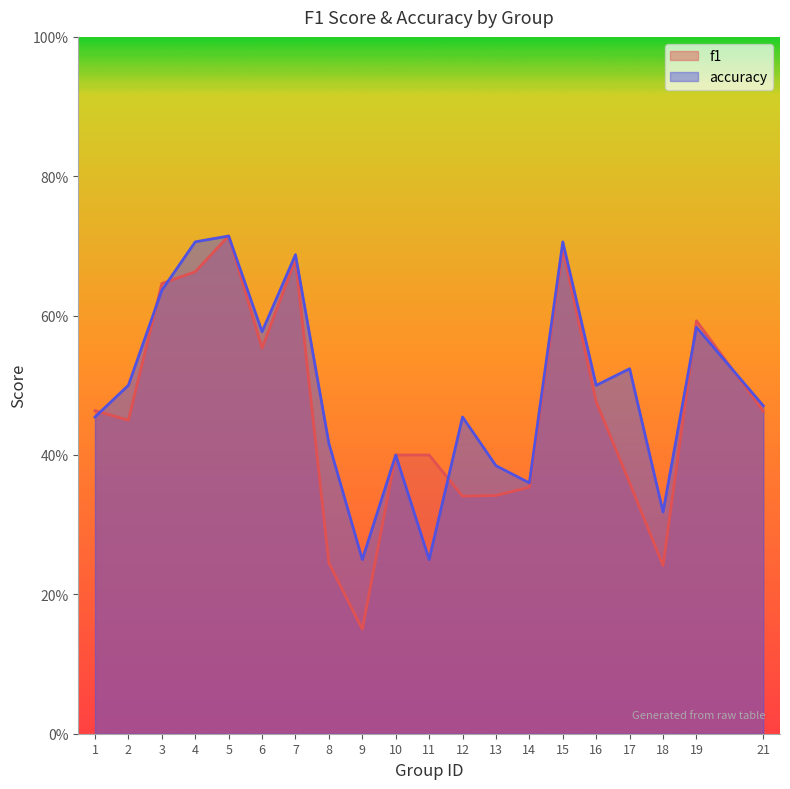

How many times do accuracy and f1 cross each other?

6